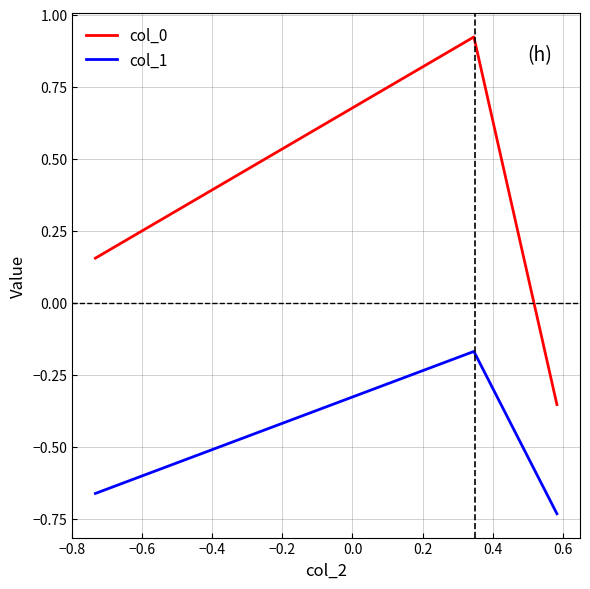

How many negative values does the col_0 series have?

1